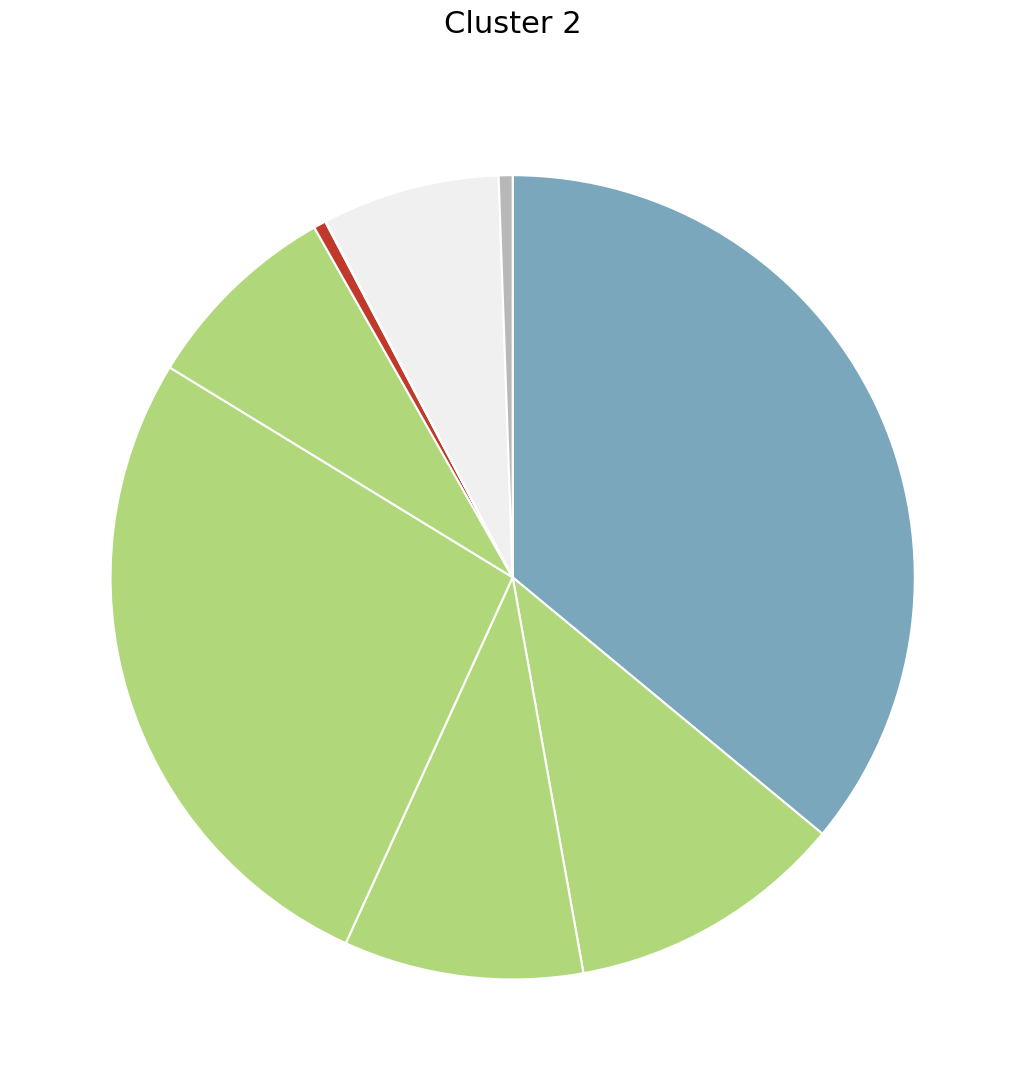

Rank the categories by value from lowest to highest.

سایر, نفت کوره, بوتن 1, بوتادین, بنزین پیرولیز, پلی اتیلن سنگین, پروپیلن, پلی اتیلن سبک, اتیلن